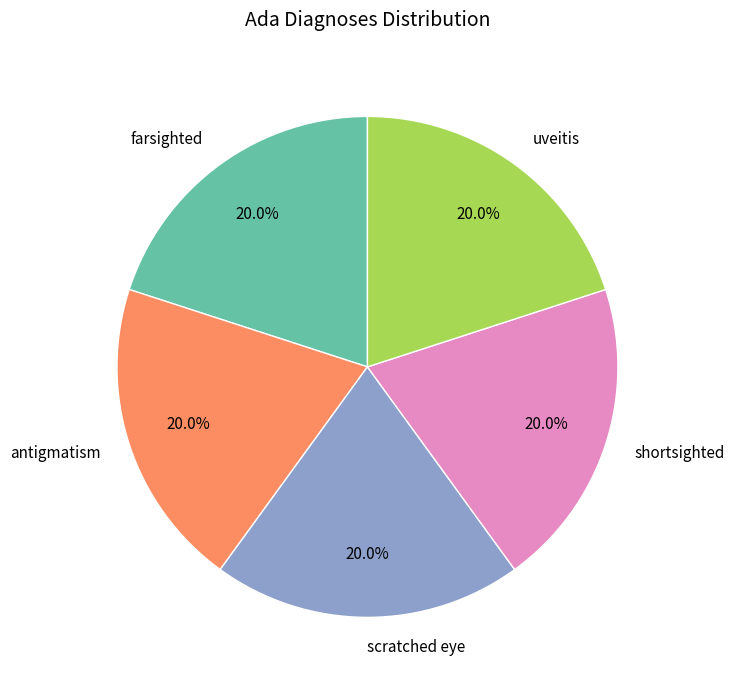

To the nearest percent, what portion does scratched eye represent?

20%